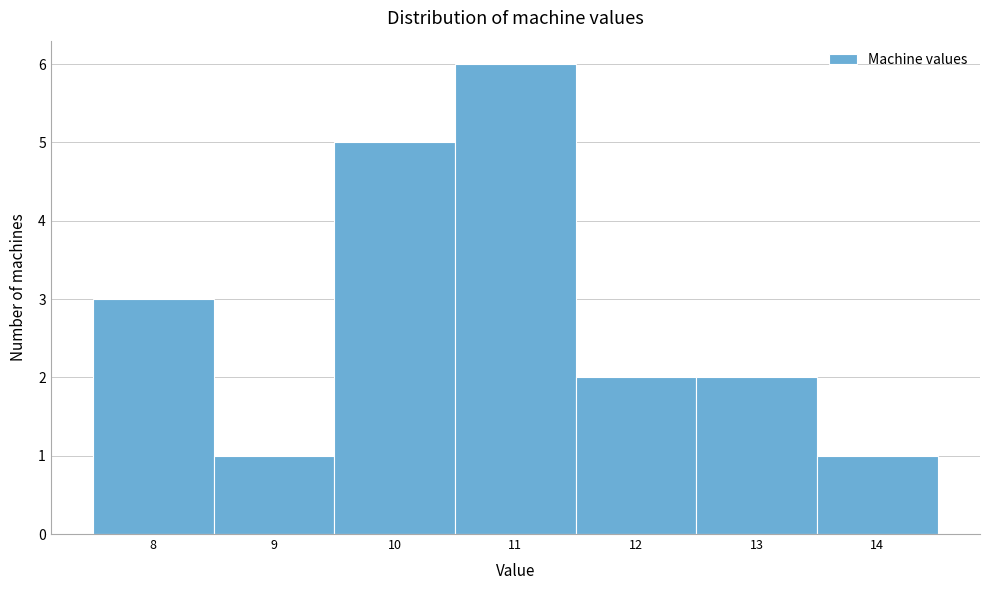

Reading left to right, list every bar in this chart as the range it spans on the x-axis followed by its height. The values are not printed on the chart, so give them approximately, as read against the axis.

7.5 to 8.5: 3
8.5 to 9.5: 1
9.5 to 10.5: 5
10.5 to 11.5: 6
11.5 to 12.5: 2
12.5 to 13.5: 2
13.5 to 14.5: 1